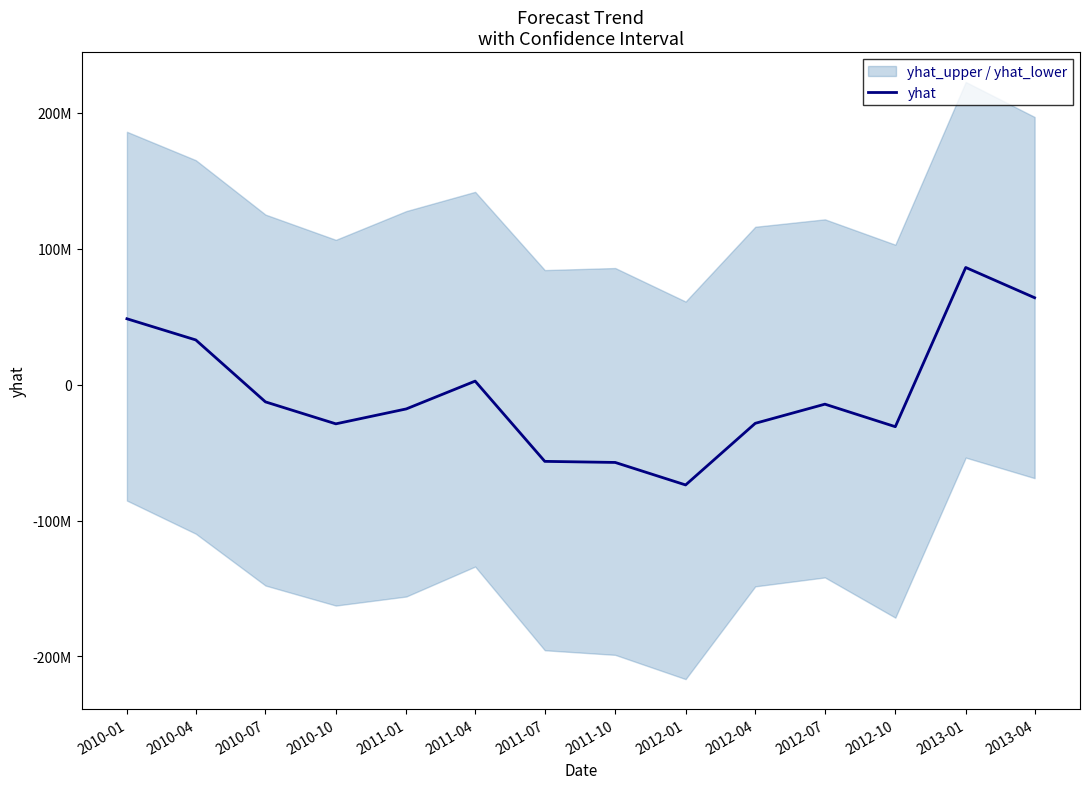

How many points are lower than both their immediate neighbors (excluding endpoints)?

3